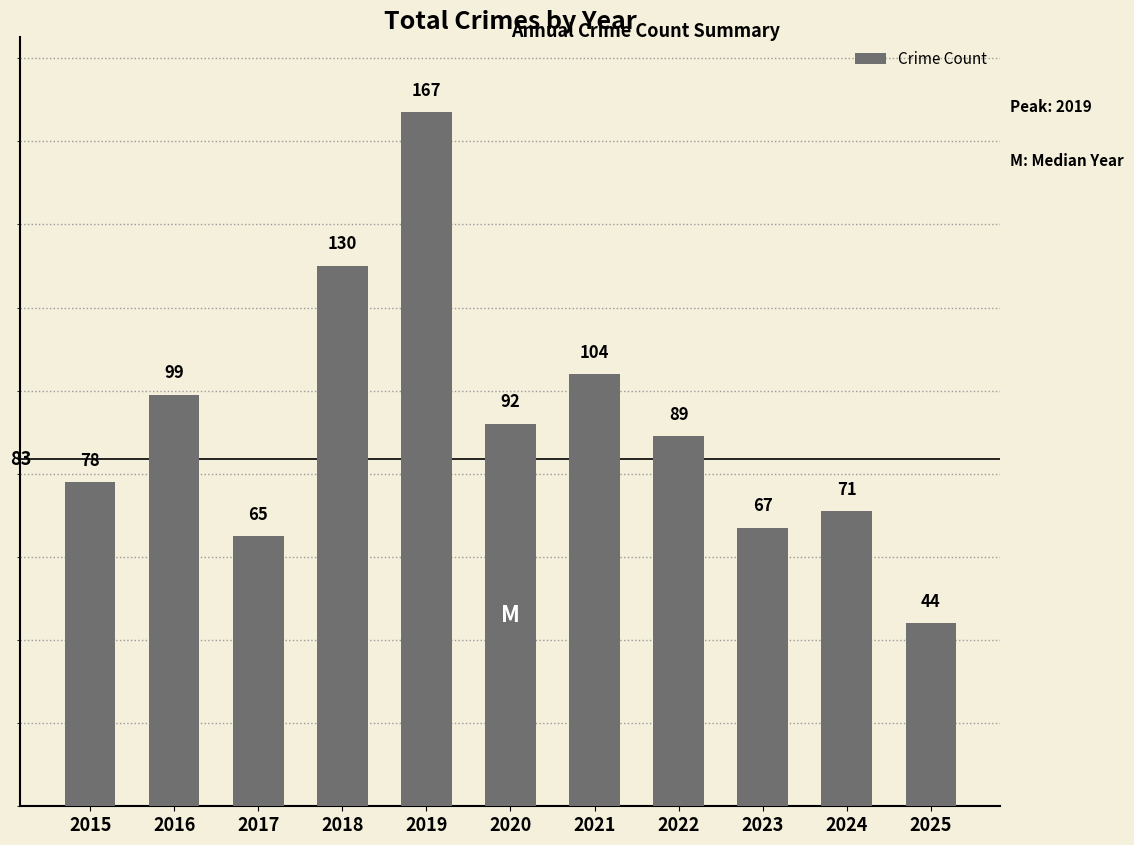

The chart shows a value of 92 at 2020. True or false?

True